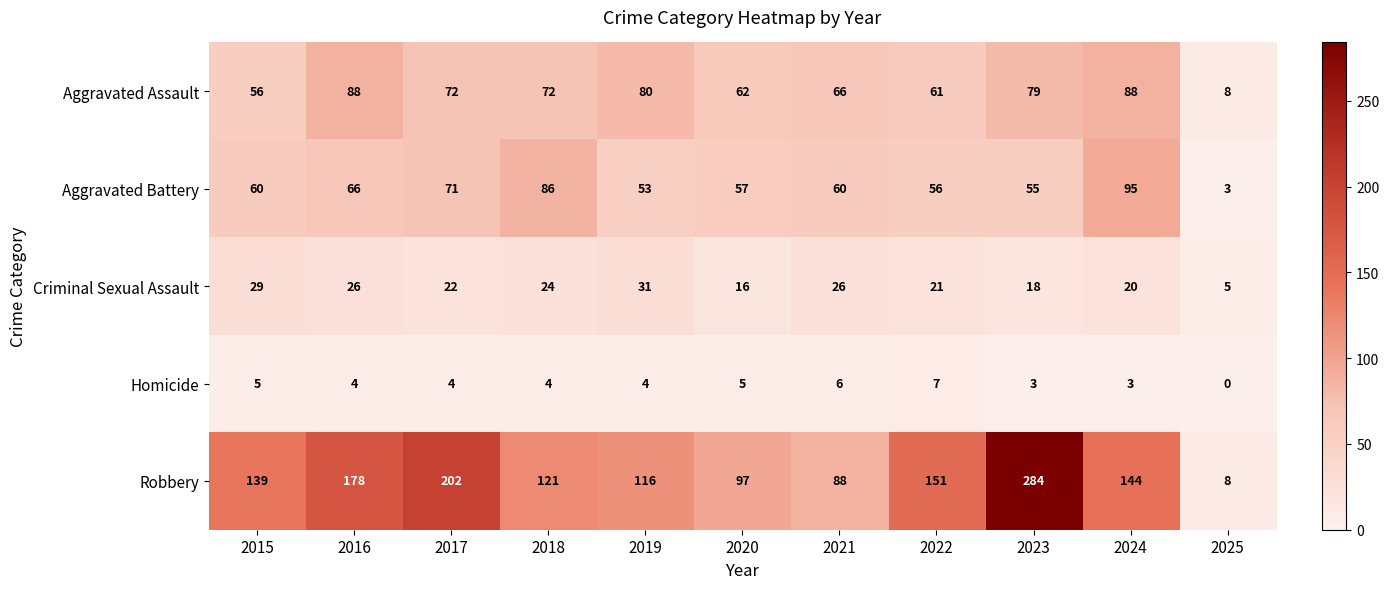

Where is Criminal Sexual Assault nearest to the value 18?

2023